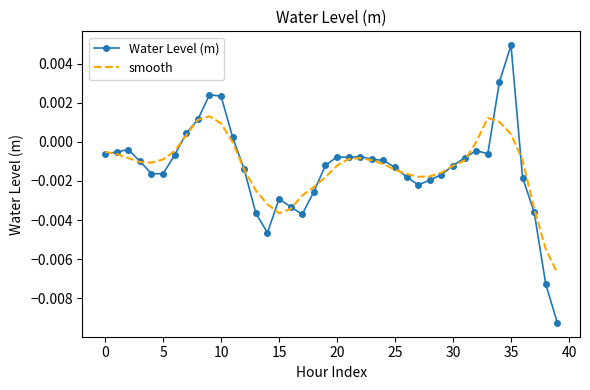

Which series has the widest spread of values?

Water Level (m)